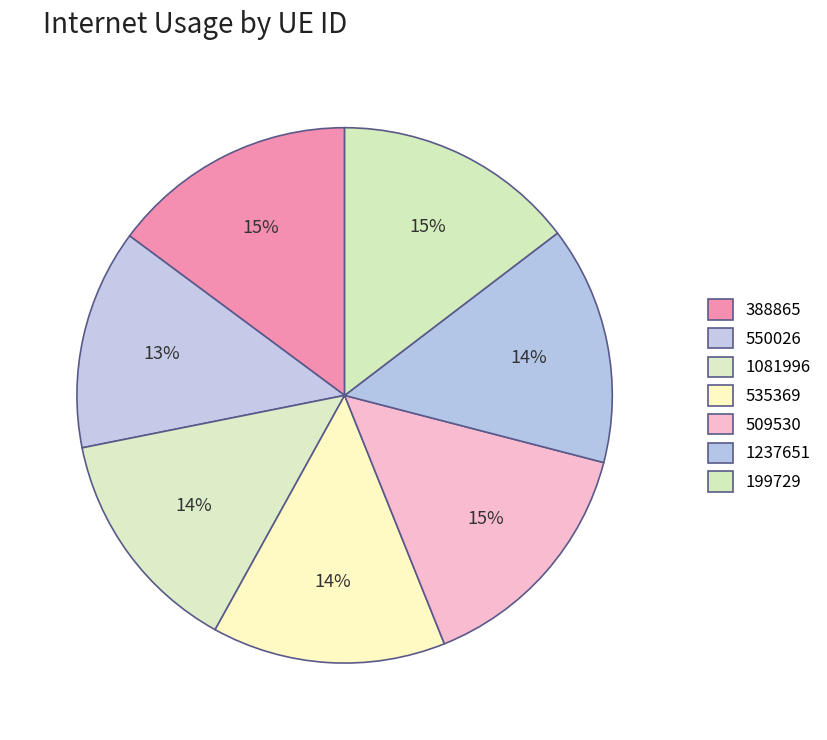

Rank the categories by value from highest to lowest.

509530, 388865, 199729, 1237651, 535369, 1081996, 550026